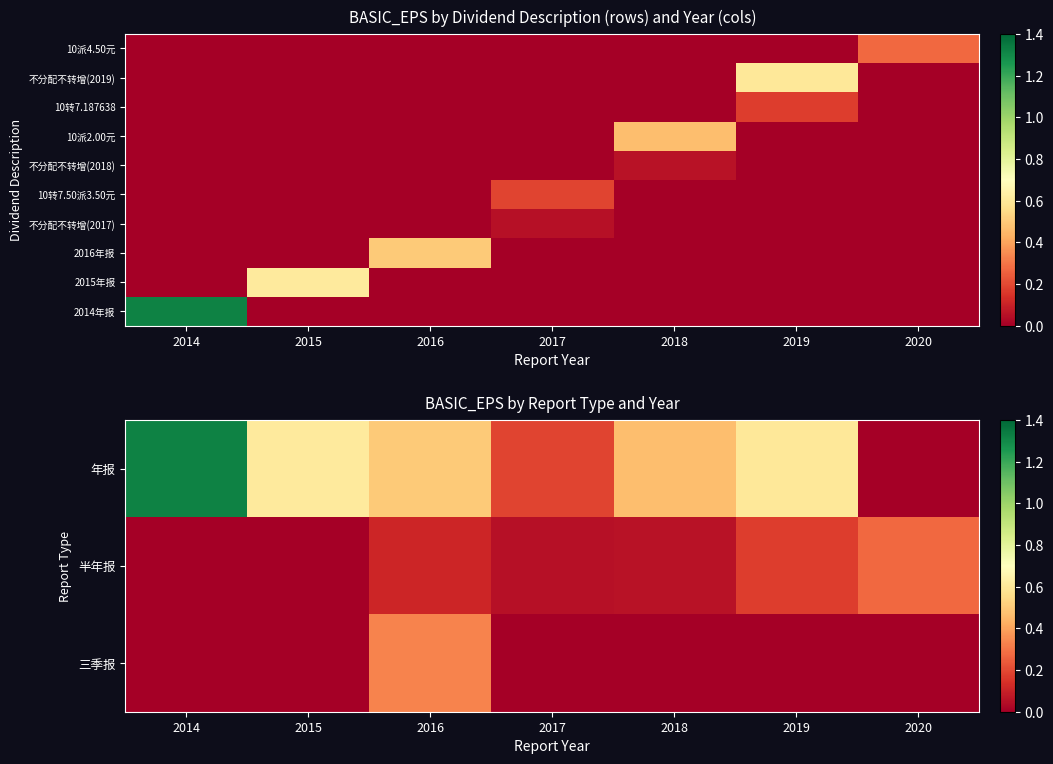

Is the value of 2014年报 at 2016 greater than the value of 半年报 at 2020?

No